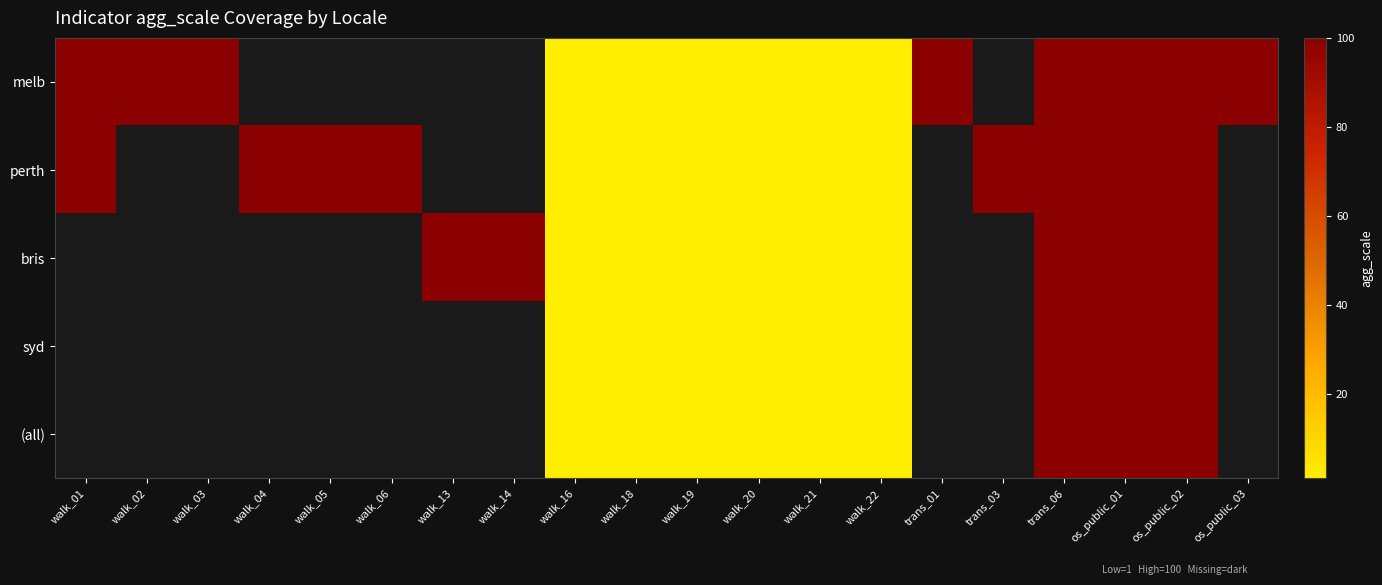

Between trans_03 and trans_06, which series saw the biggest shift?

perth